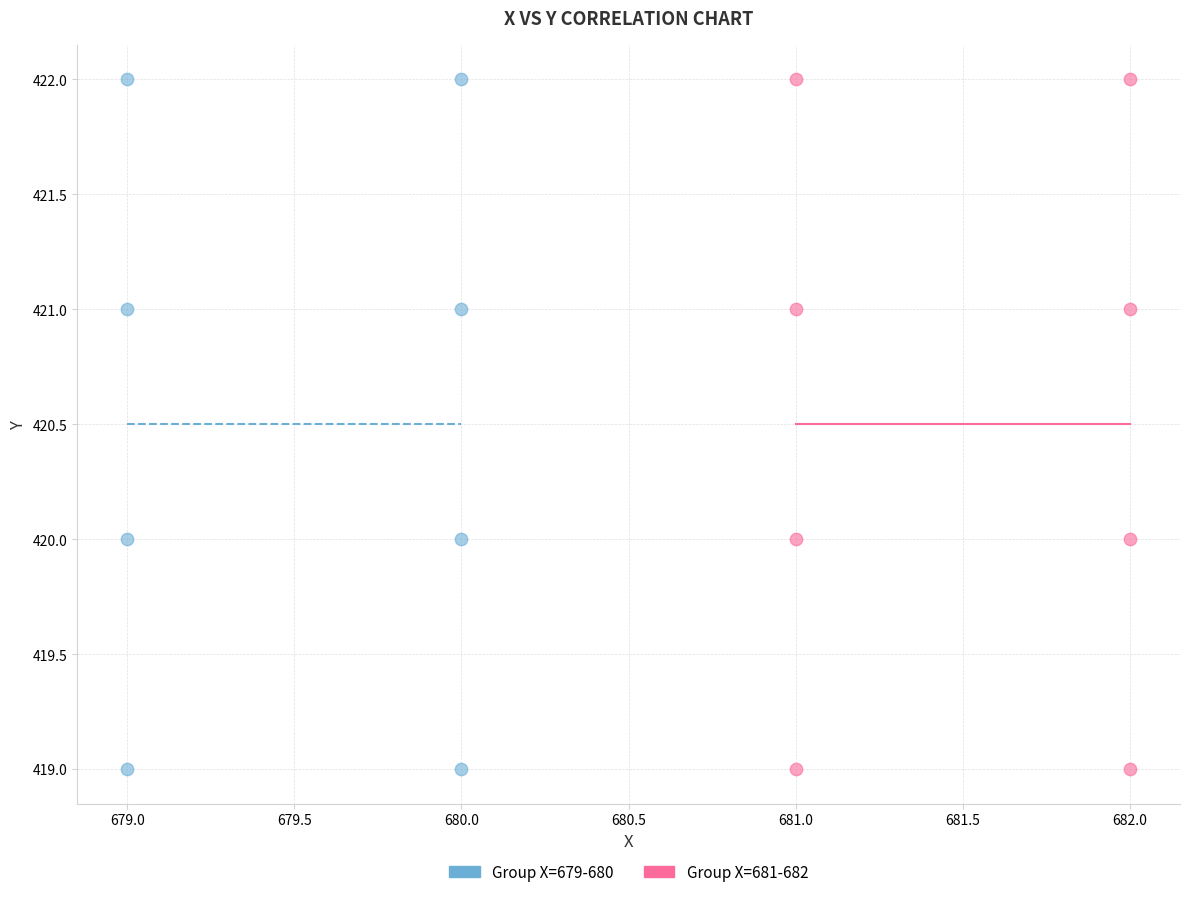

What are all the series names shown in the legend?

Group X=679-680, Group X=681-682